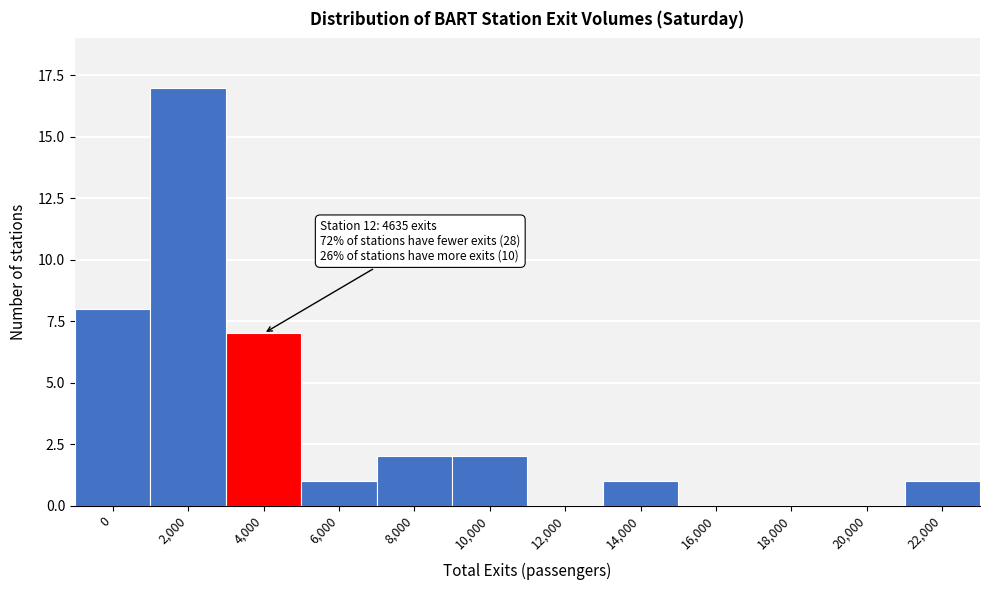

Reading left to right, extract all data points from this chart.

0=8	2,000=17	4,000=7	6,000=1	8,000=2	10,000=2	12,000=0	14,000=1	16,000=0	18,000=0	20,000=0	22,000=1